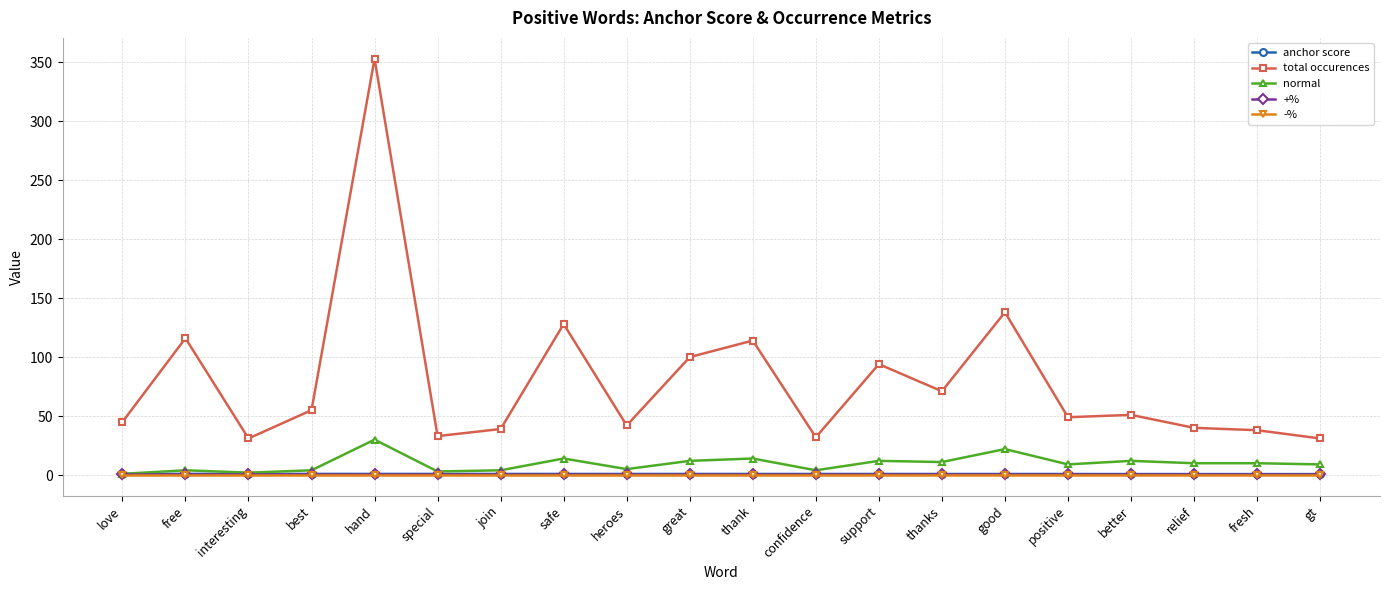

What is the label of the 2nd point from the right?

fresh